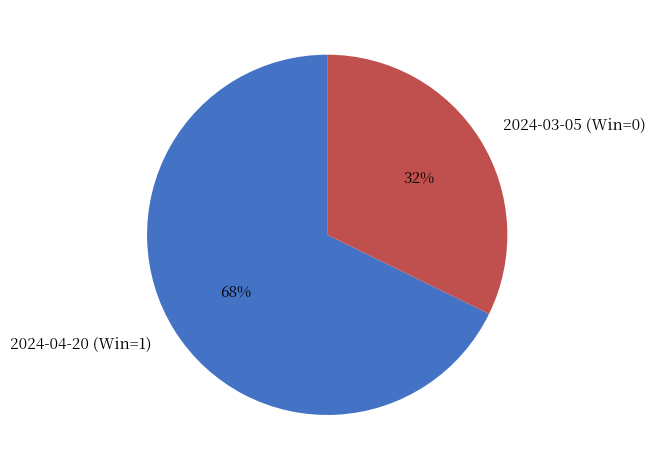

Which slice is the largest?

2024-04-20 (Win=1)